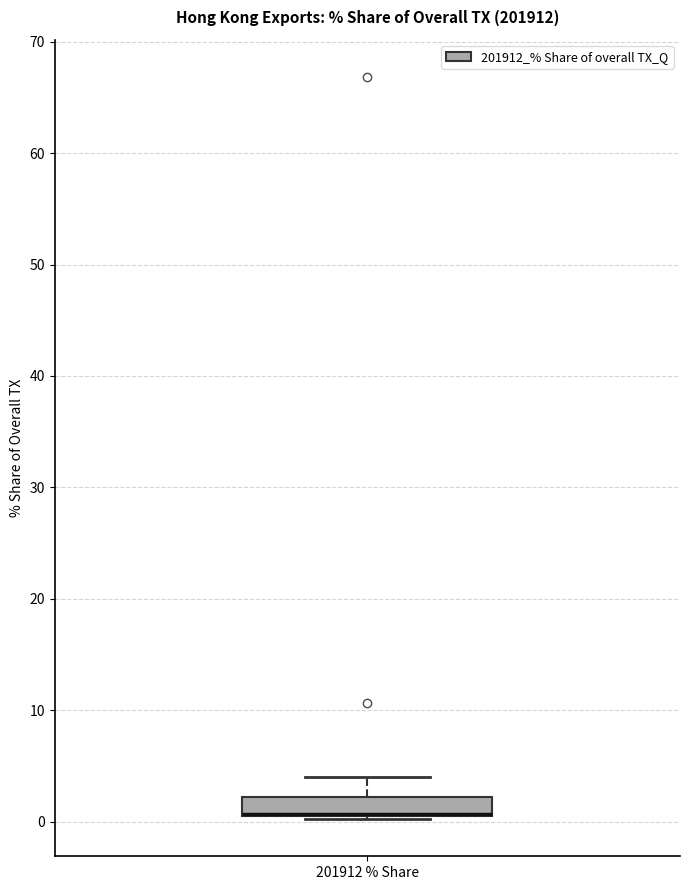

Read this box plot against the y-axis: the position of the median line, the range covered by the box, and the ends of both whiskers. The values are not printed on the chart, so give them approximately, as read against the axis.

median 1 (drawn on the box's lower edge), box 0 to 2, whiskers 0 to 4